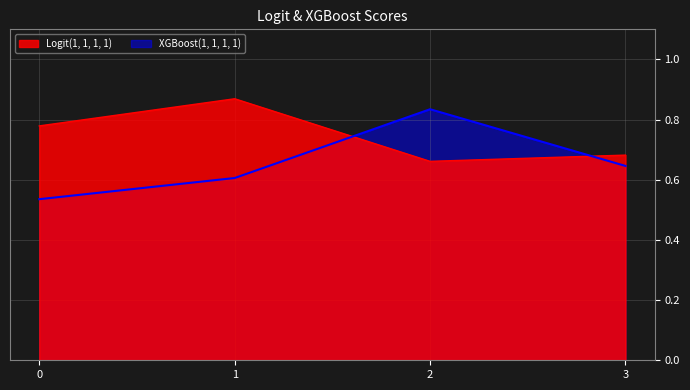

What is the value of the XGBoost(1, 1, 1, 1) point at the 2nd from the left?

0.6